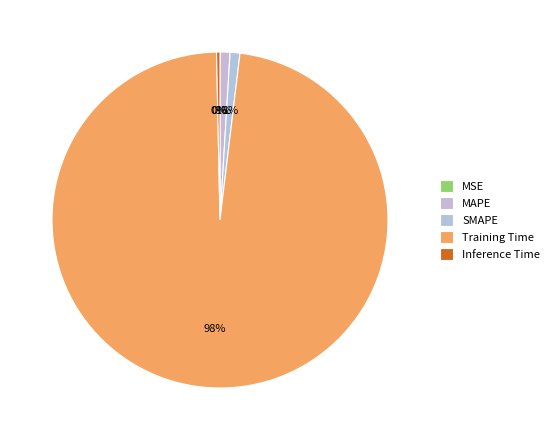

How many segments does this pie chart have?

5